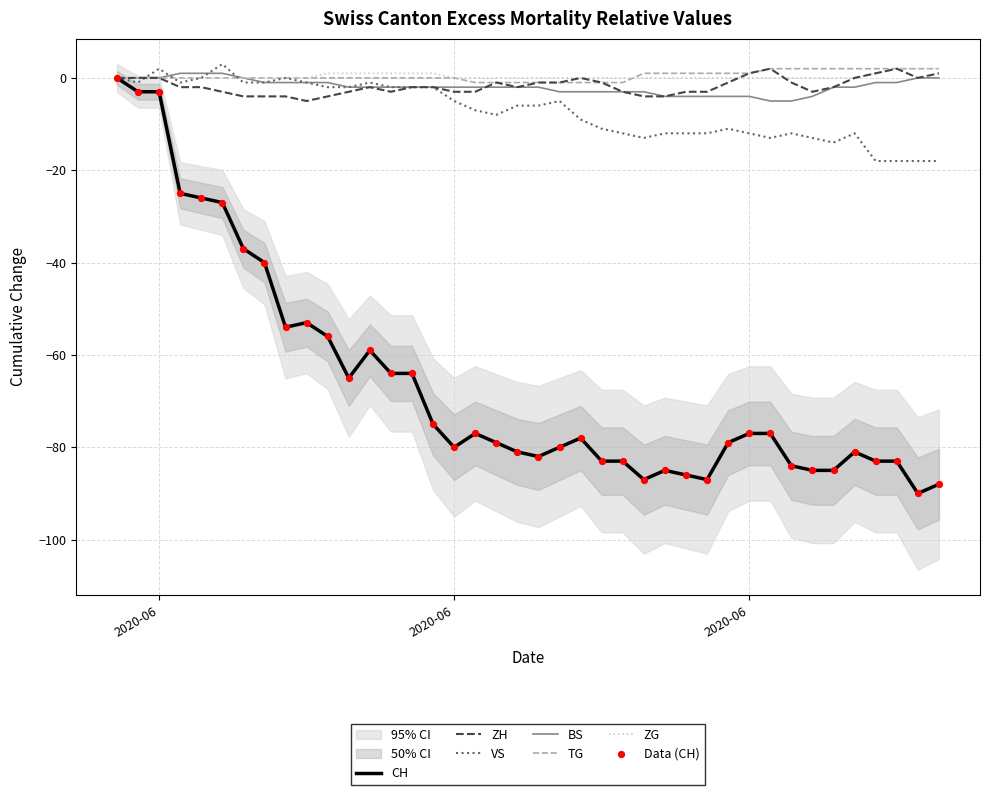

At which category is the sum across all series the highest?

2020-05-31